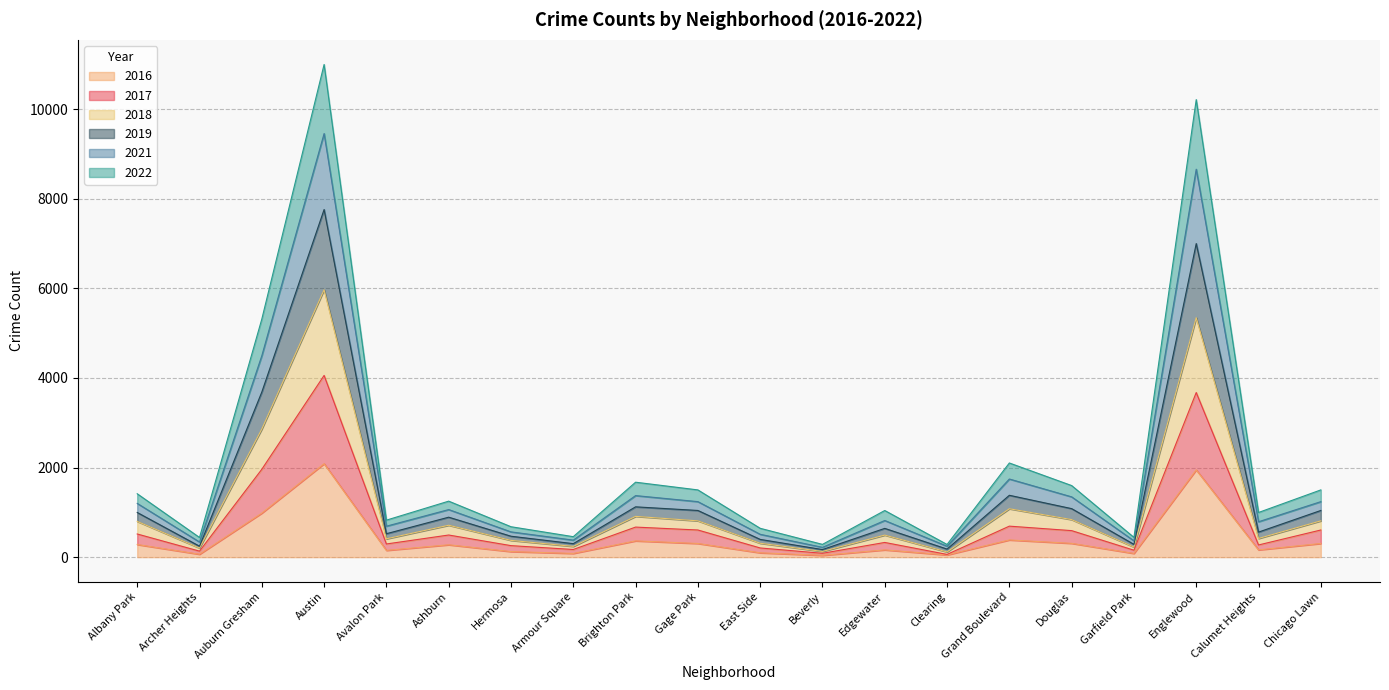

Where does the 2022 series first go above 1250?

Albany Park